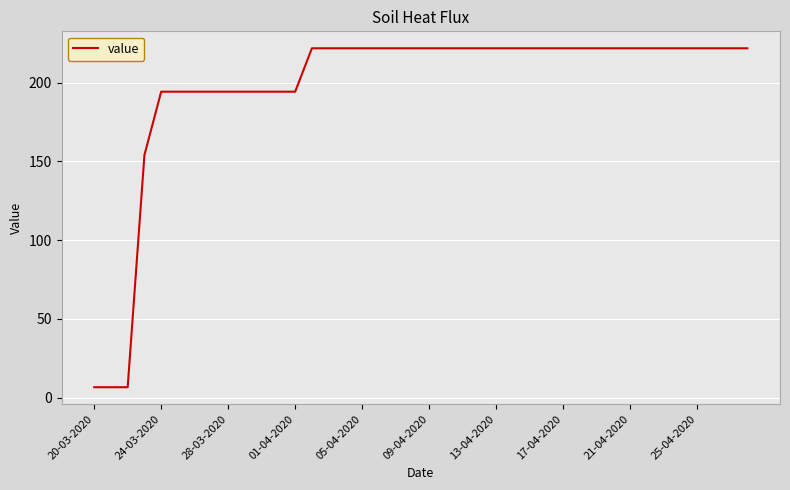

Does the chart have visible grid lines?

Yes